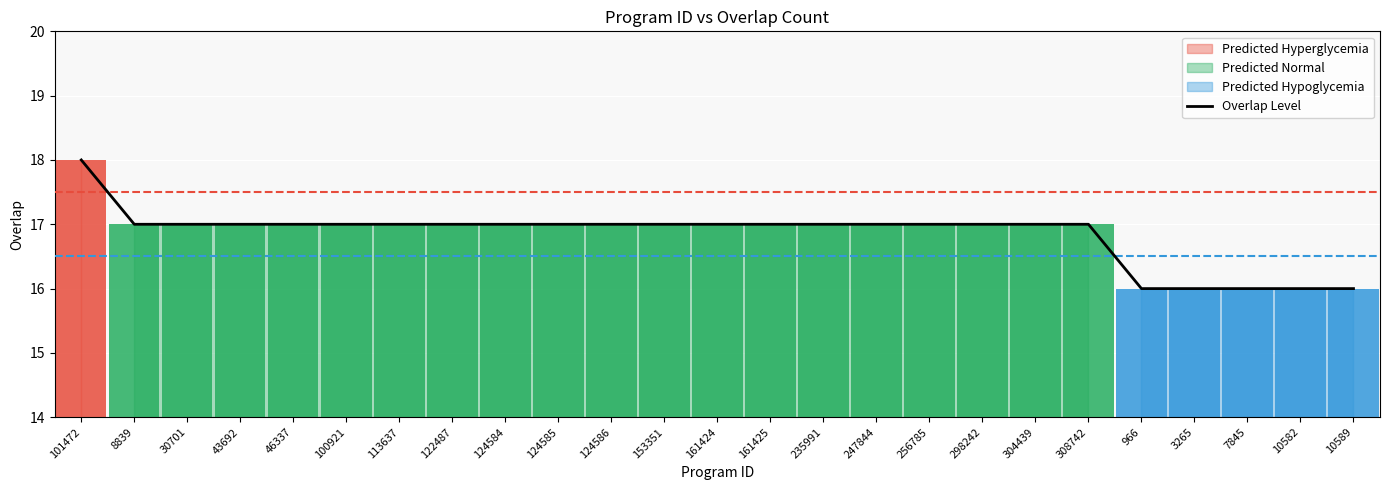

What is the smallest value displayed?

16